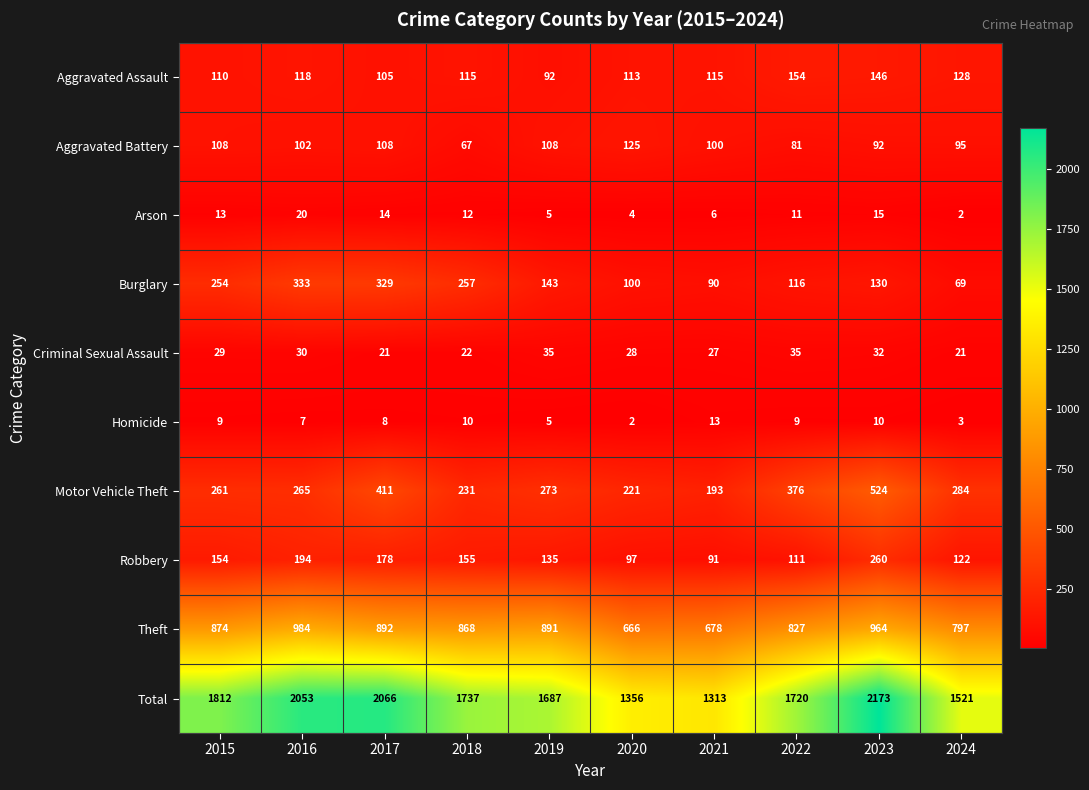

Which label corresponds to the largest value in the chart?

2023